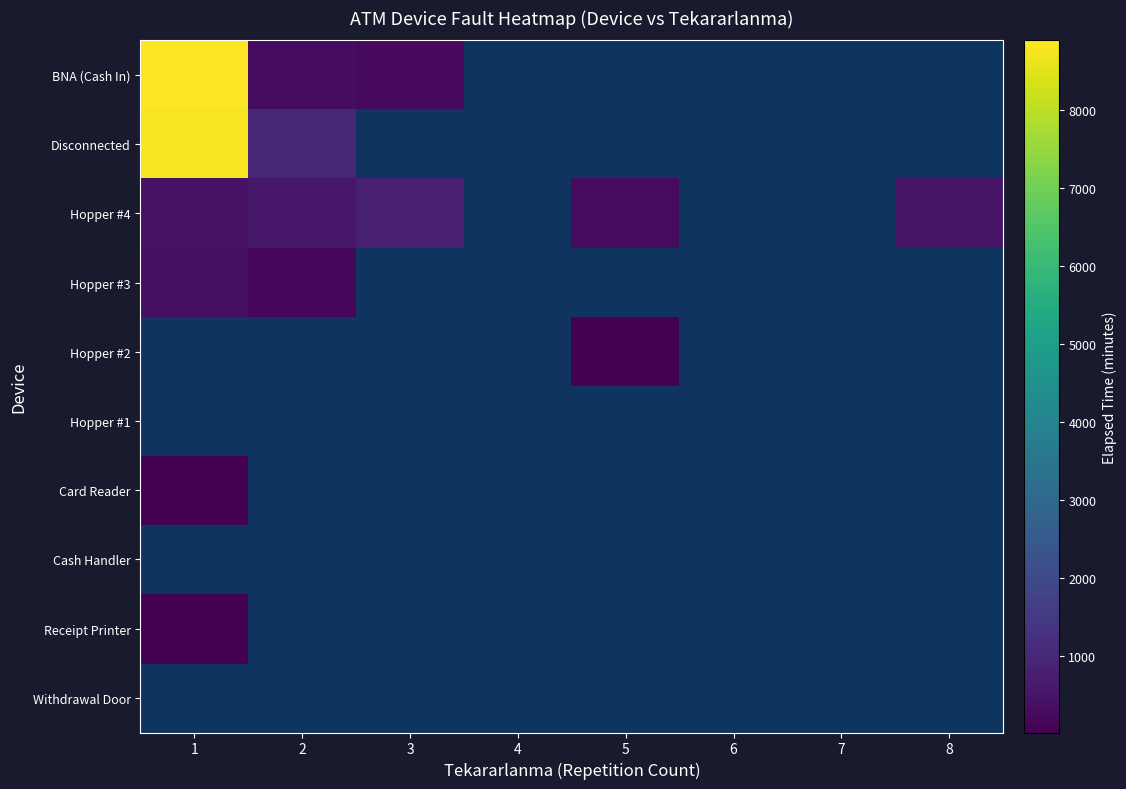

List the series in order of their overall mean, highest first.

BNA (Cash In), Disconnected, Hopper #4, Hopper #3, Hopper #2, Hopper #1, Card Reader, Cash Handler, Receipt Printer, Withdrawal Door